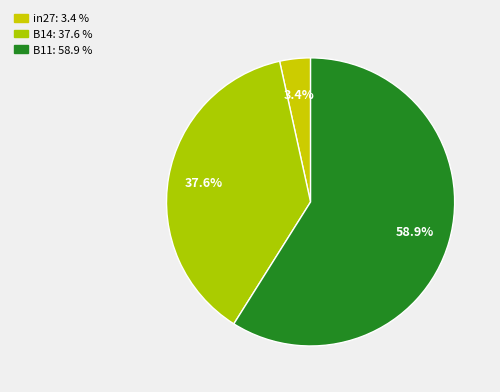

Is the sum of in27 and B11 greater than half?

Yes